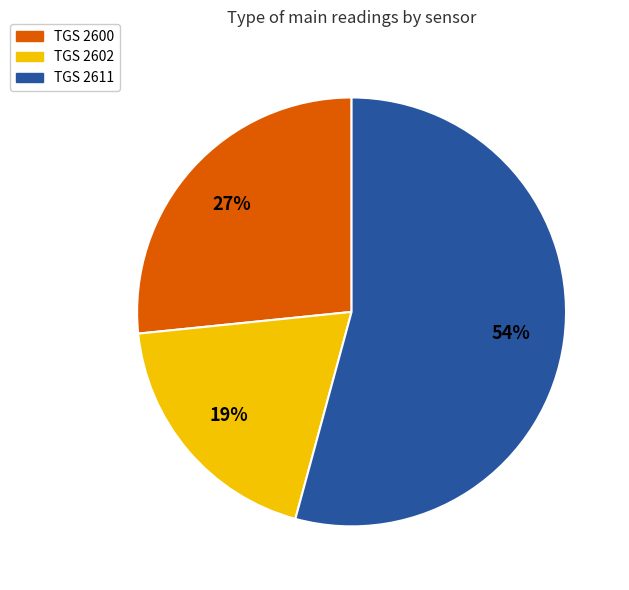

Does TGS 2600 account for over 50% of the chart?

No